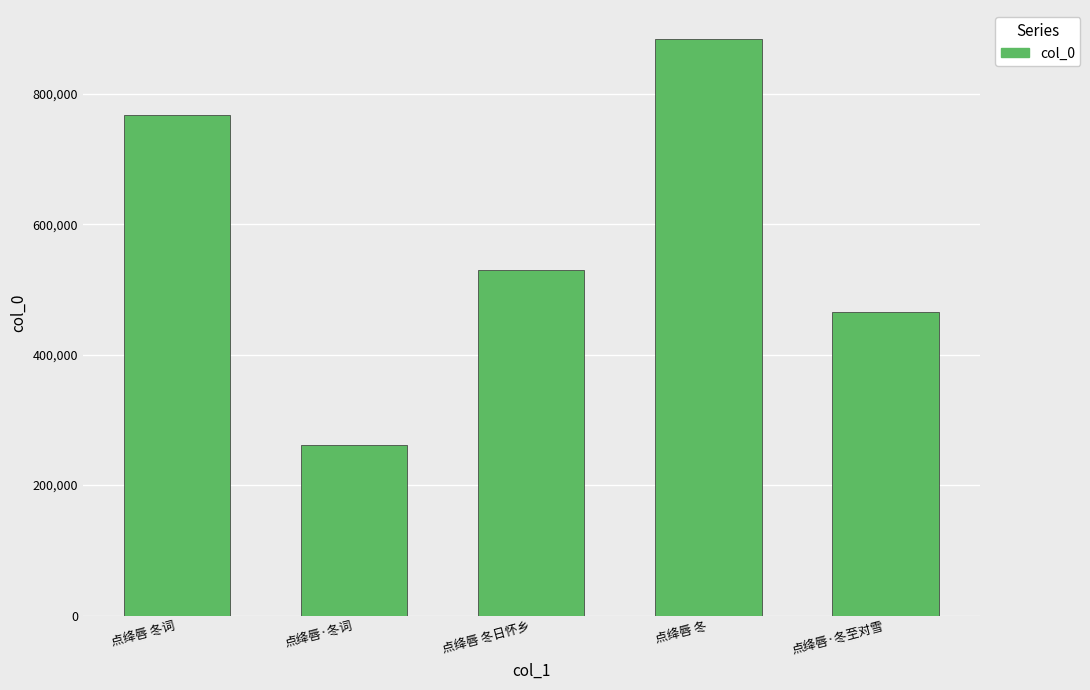

True or false: the data shows 1044210 at 点绛唇 冬词.

False